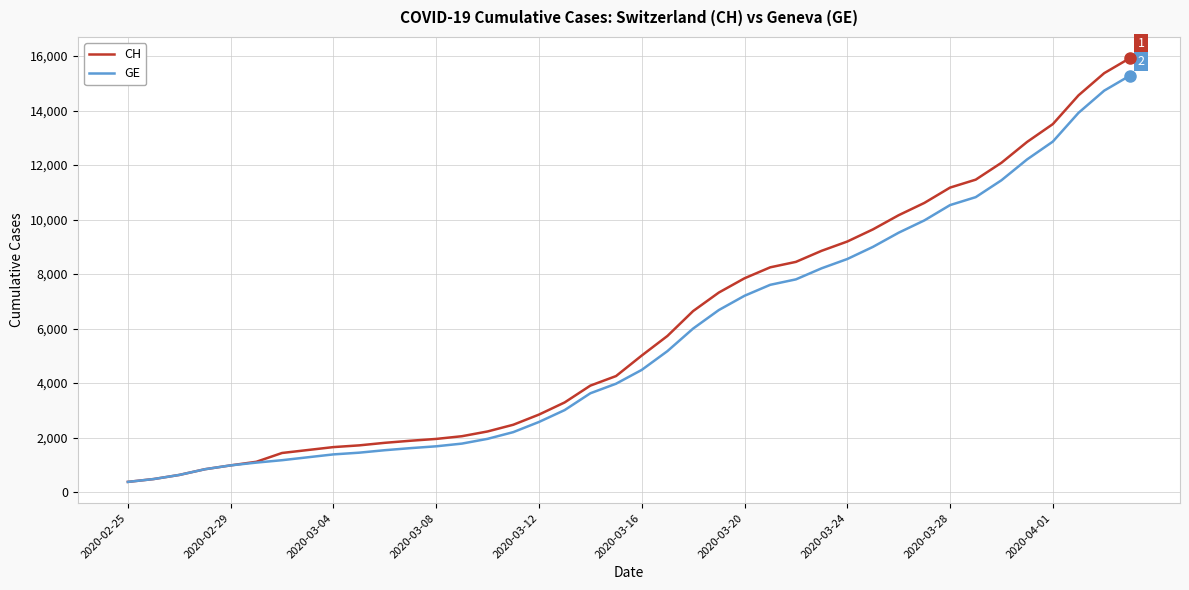

Which series has the largest range (max minus min)?

CH